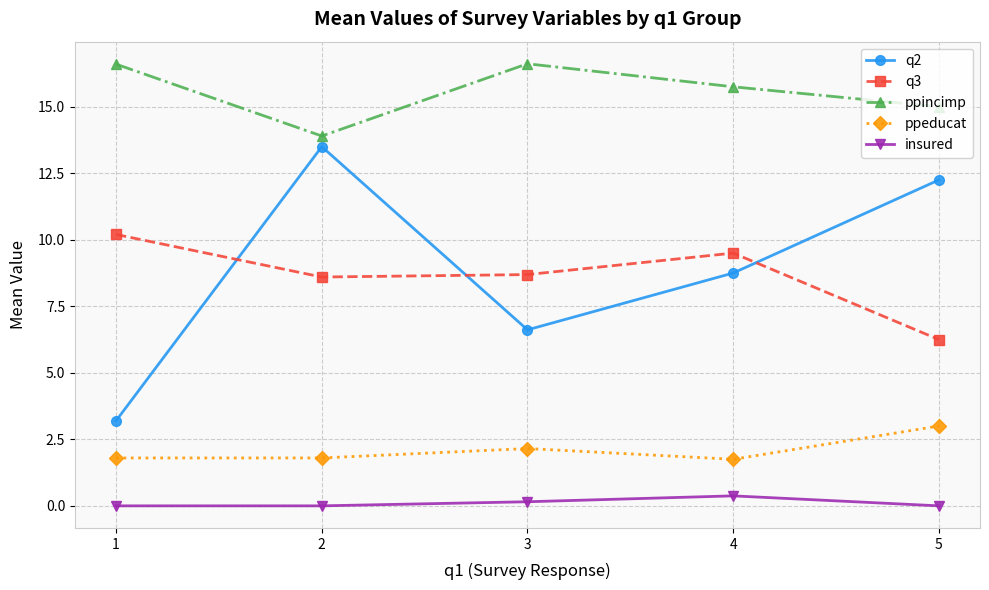

What is the difference between the insured values at 5 and 4?

0.4